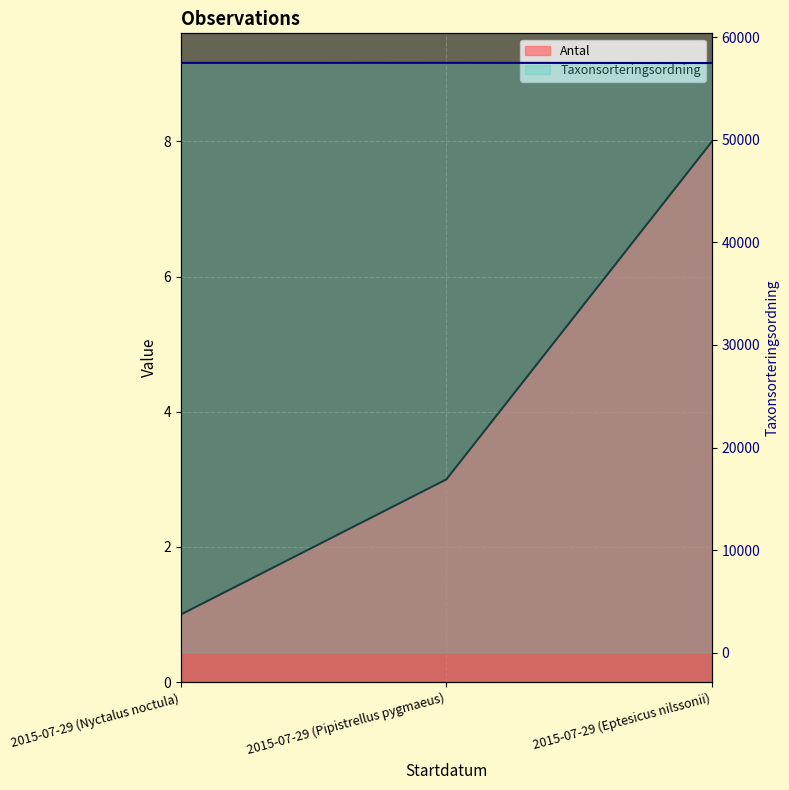

How many series are shown in this chart?

2